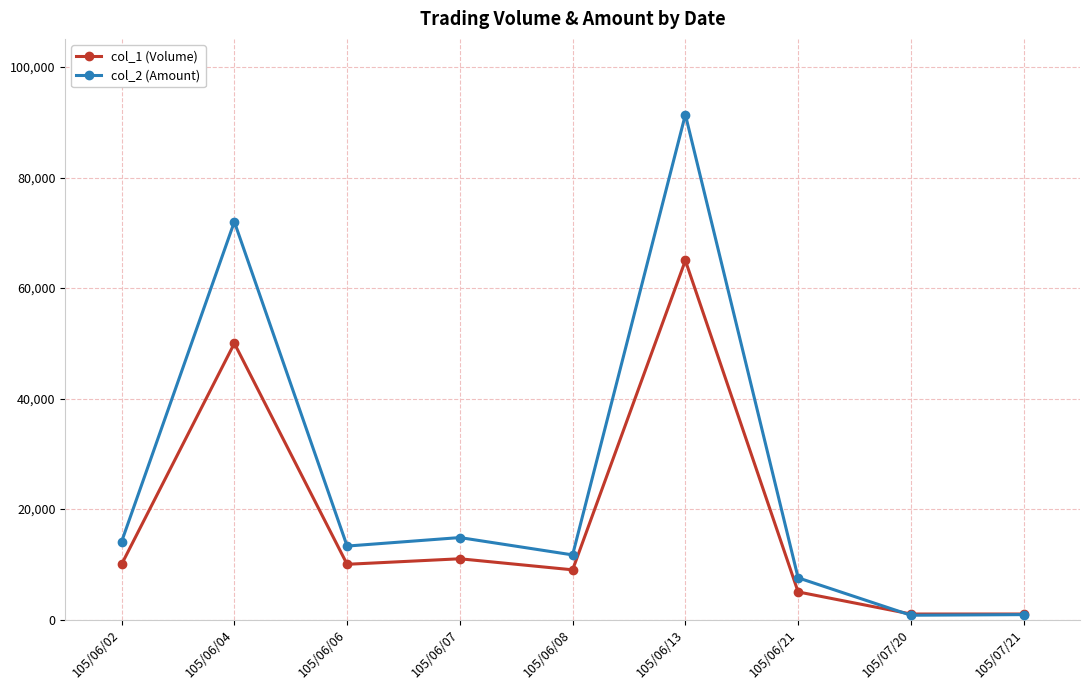

Which series has the widest spread of values?

col_2 (Amount)